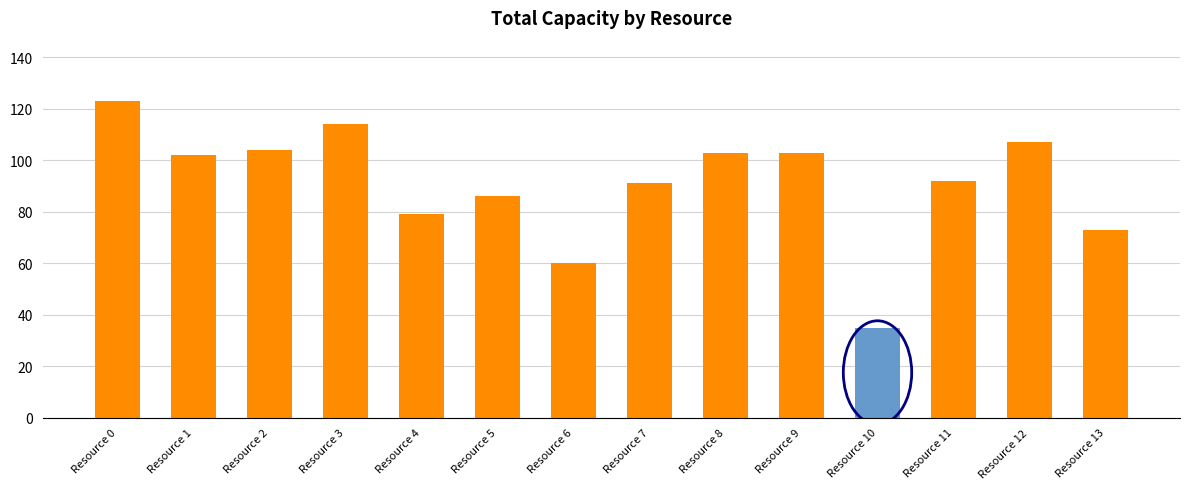

What is the ratio of the value at Resource 7 to the value at Resource 2?

0.9